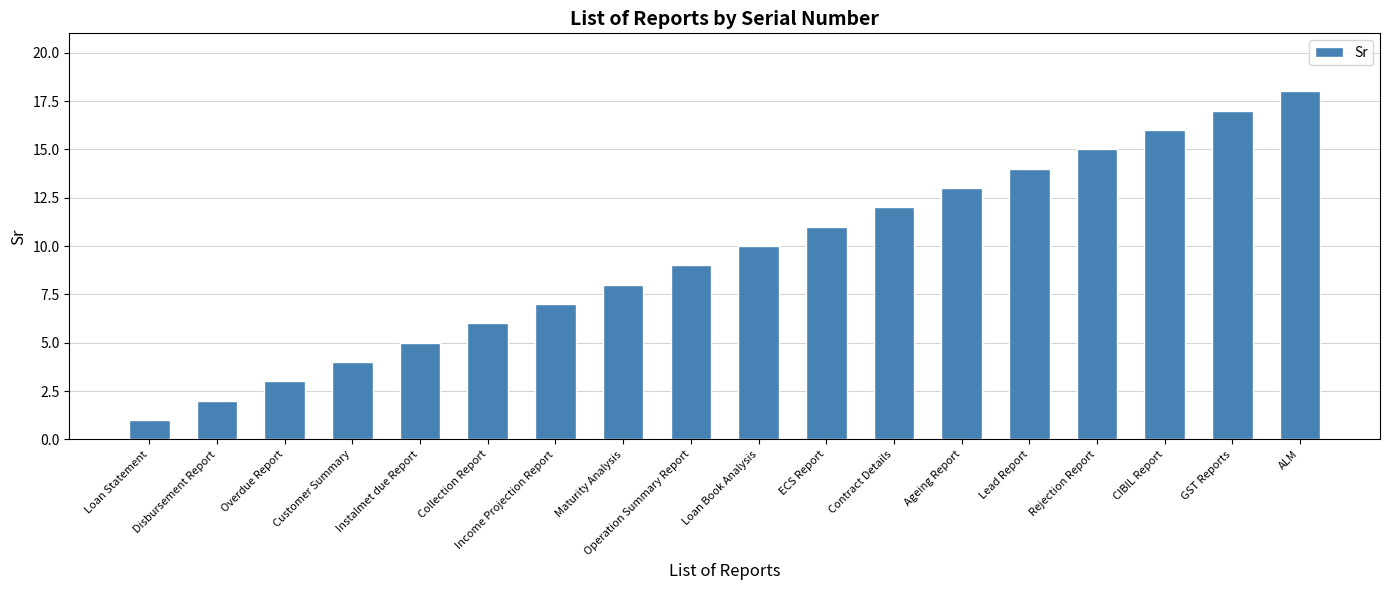

What is the value of the 7th bar from the left?

7